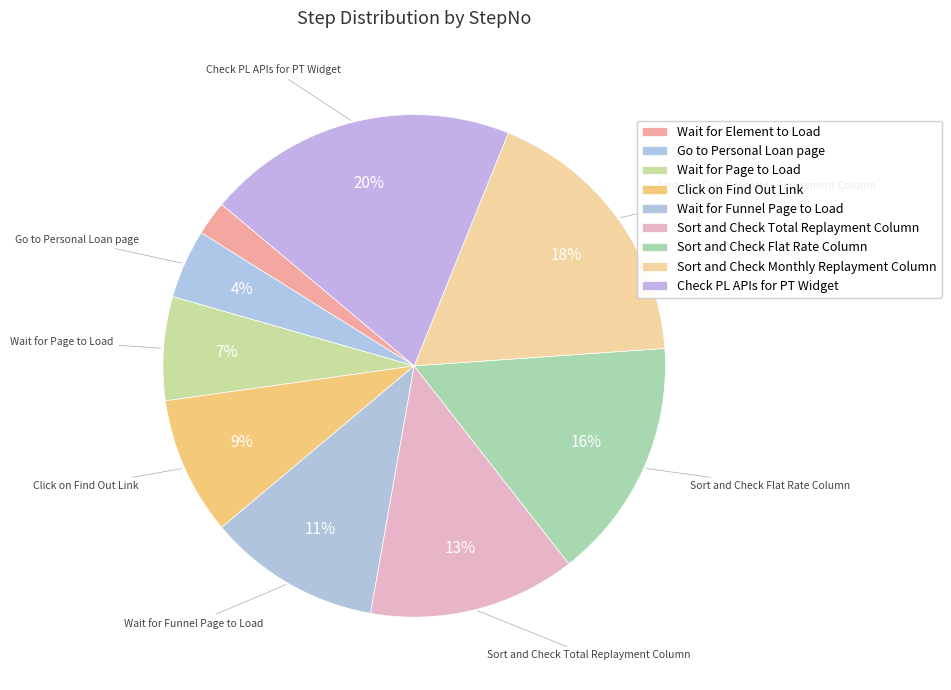

Is there a majority slice in this chart?

No